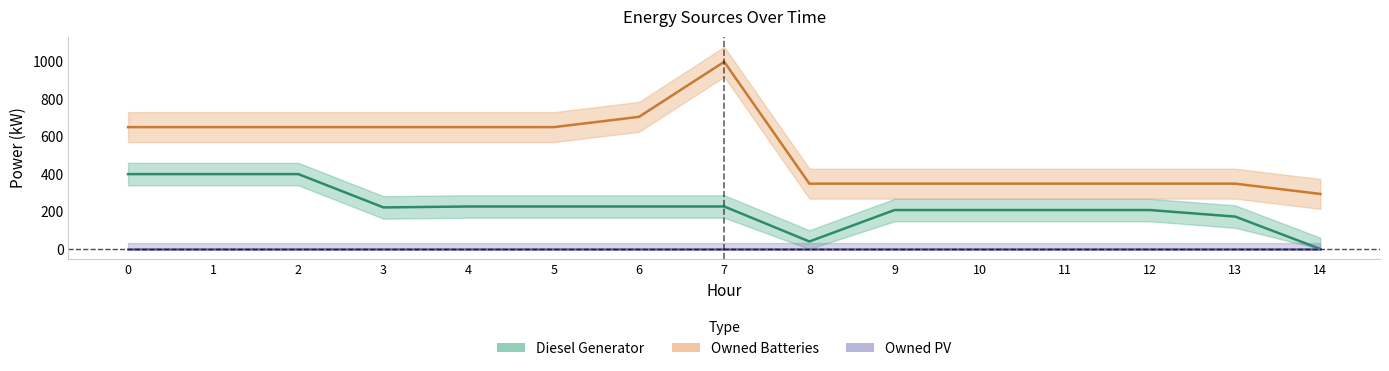

True or false: Diesel Generator and Owned Batteries cross at least once.

False